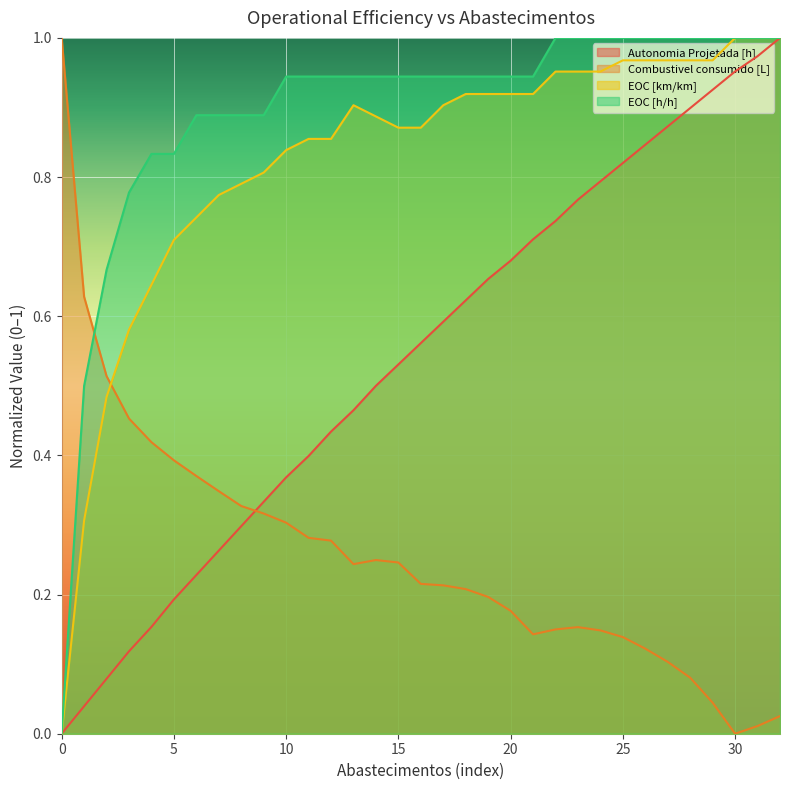

True or false: EOC [km/km] has a value of 0.9 at 11.

True